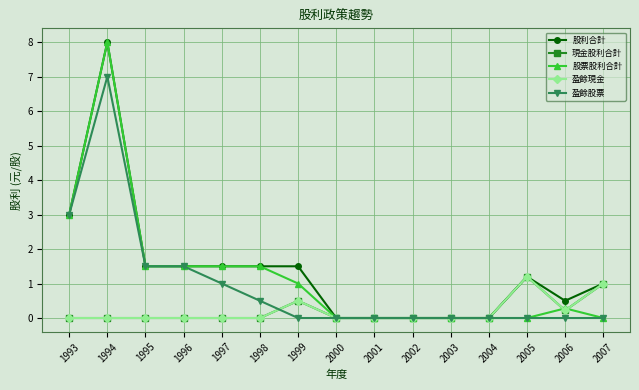

Does the chart have visible grid lines?

Yes